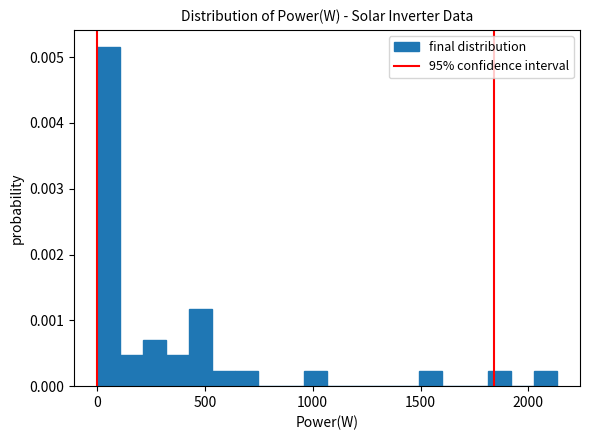

Read against the x-axis, roughly where is the centre of the tallest bar?

50